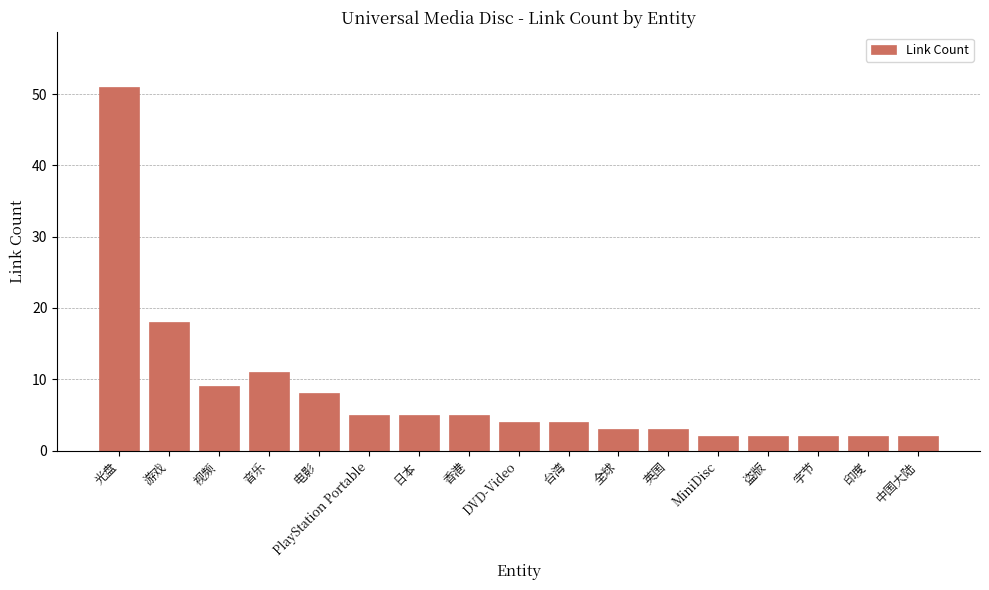

What is the label of the 14th bar from the right?

音乐